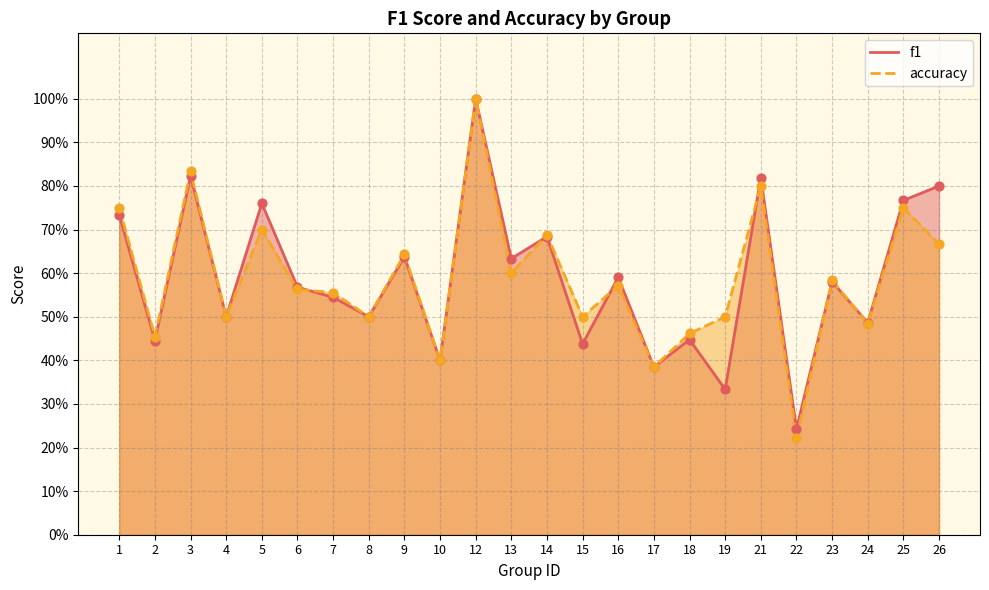

At which category is the sum across all series the highest?

12